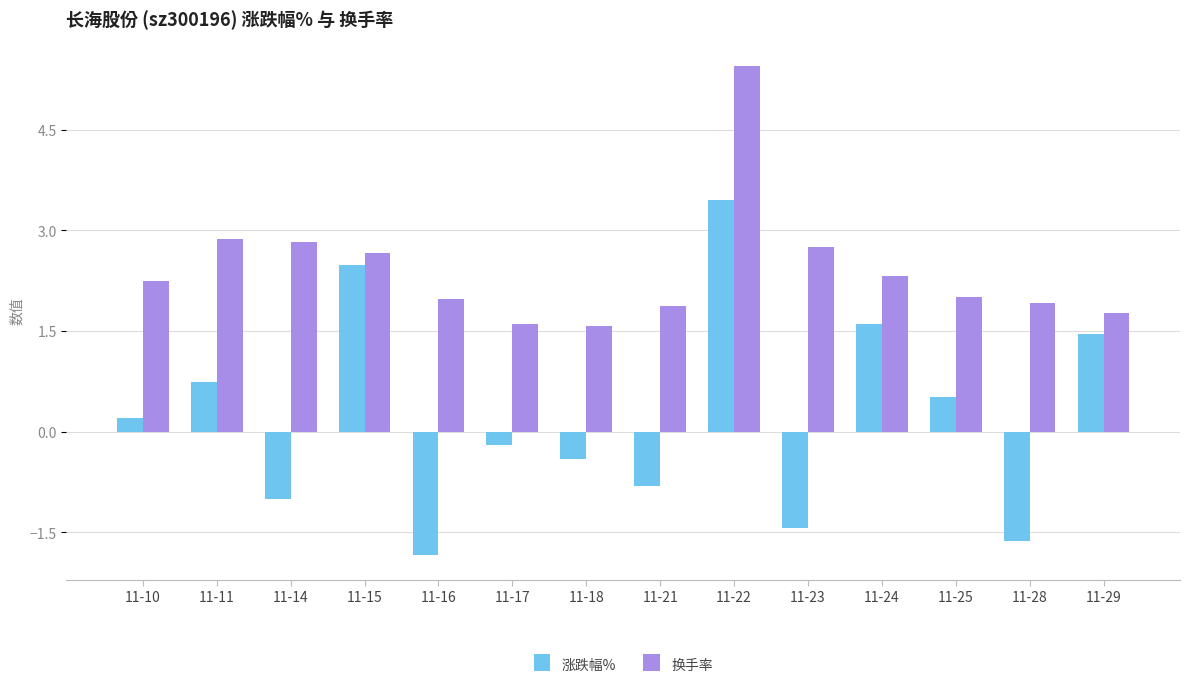

At 11-10, list the series in order from smallest to largest.

涨跌幅%, 换手率